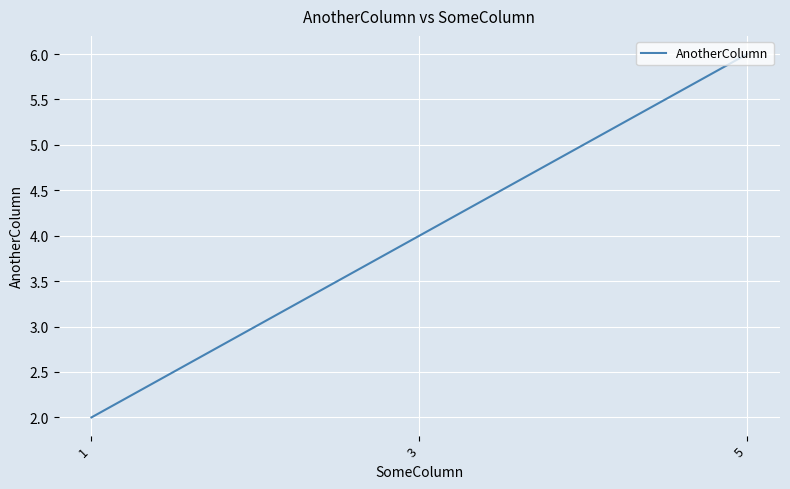

Reading left to right, what are all the values shown in this chart?

1=2	3=4	5=6